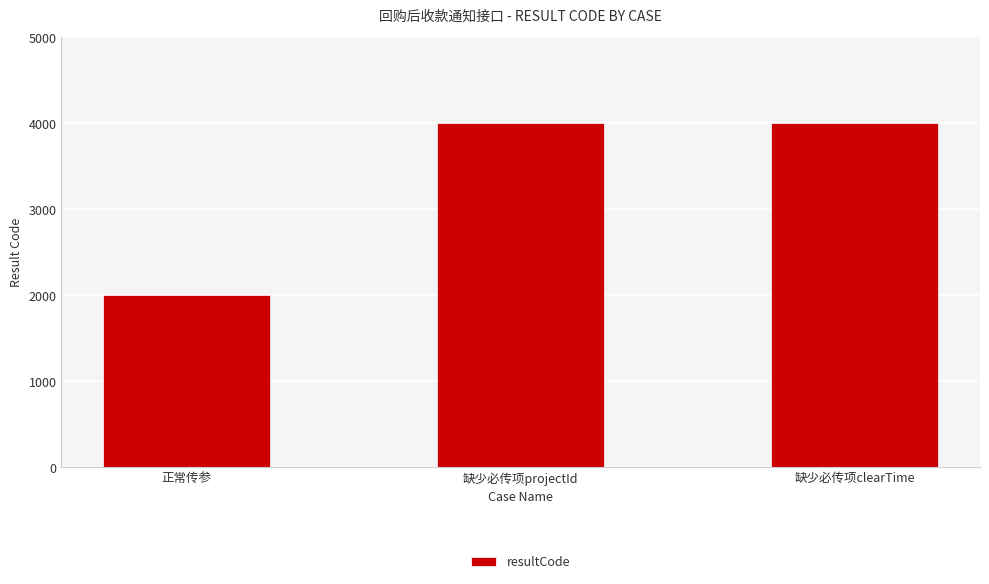

How many values are below 4000?

1